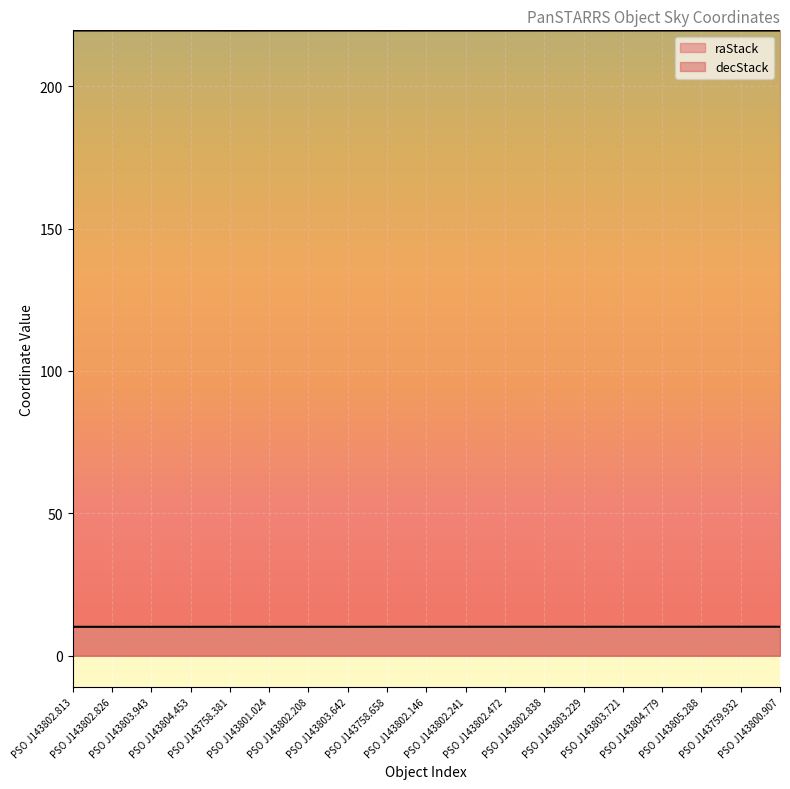

What is the sum of the raStack values at PSO J143803.642 and PSO J143805.288?

439.0